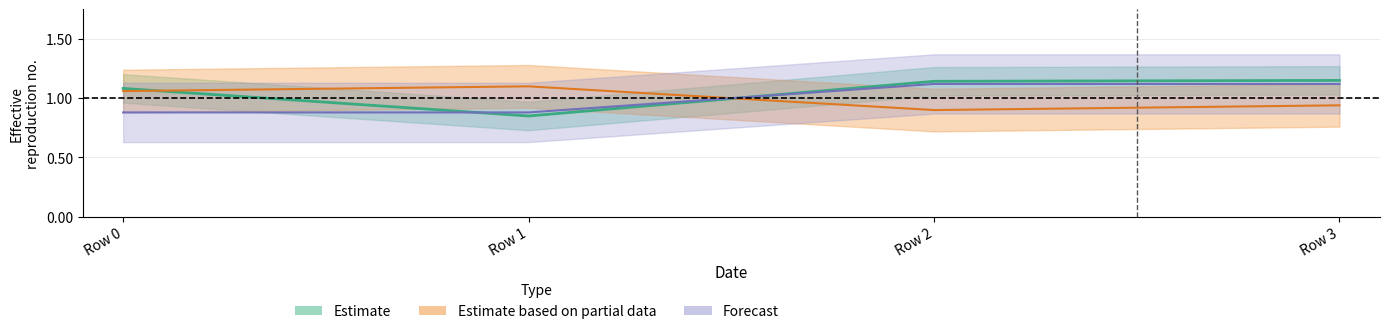

Is this an area chart (filled region under the line)?

No